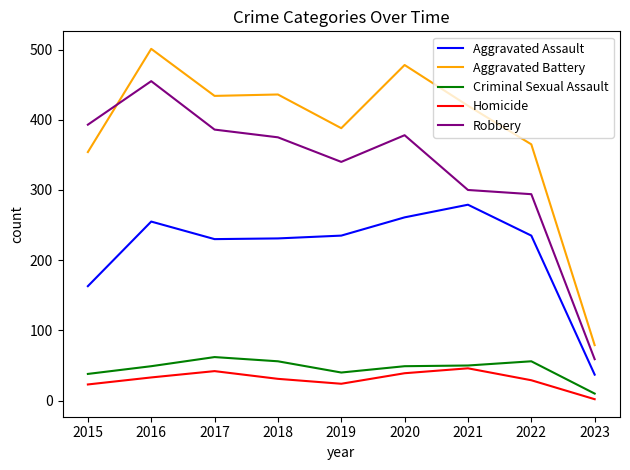

What value does the Robbery series have at 2017?

386